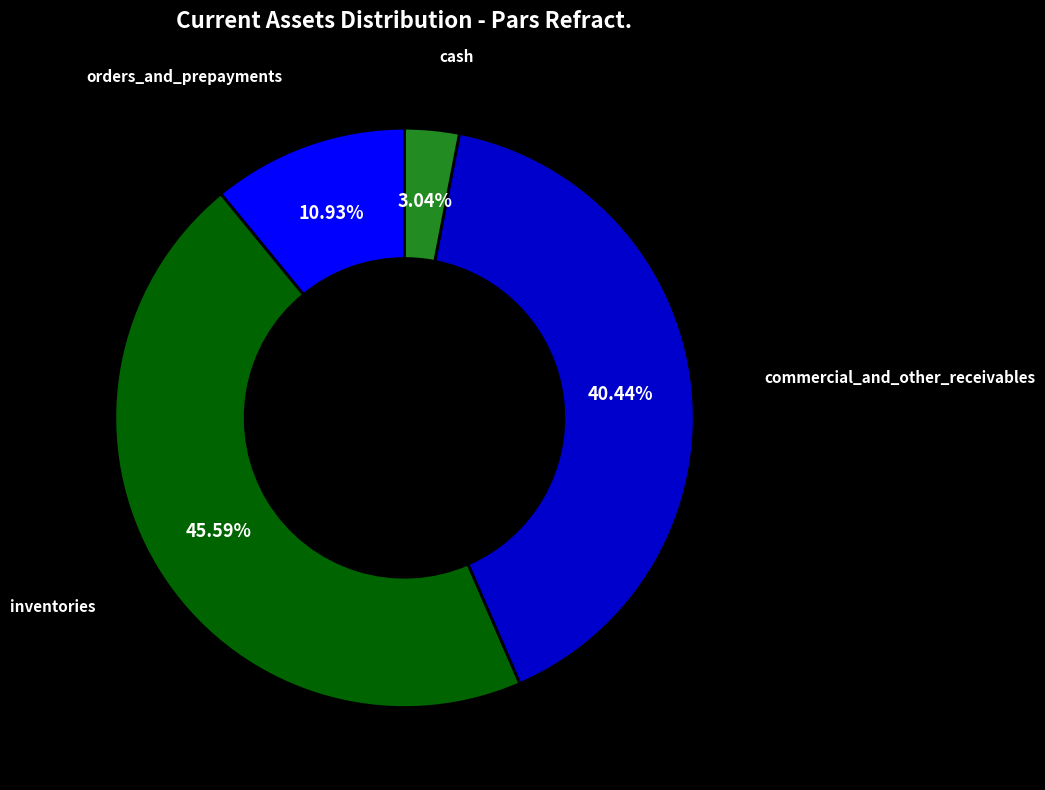

Is there any slice that represents more than half of the pie?

No